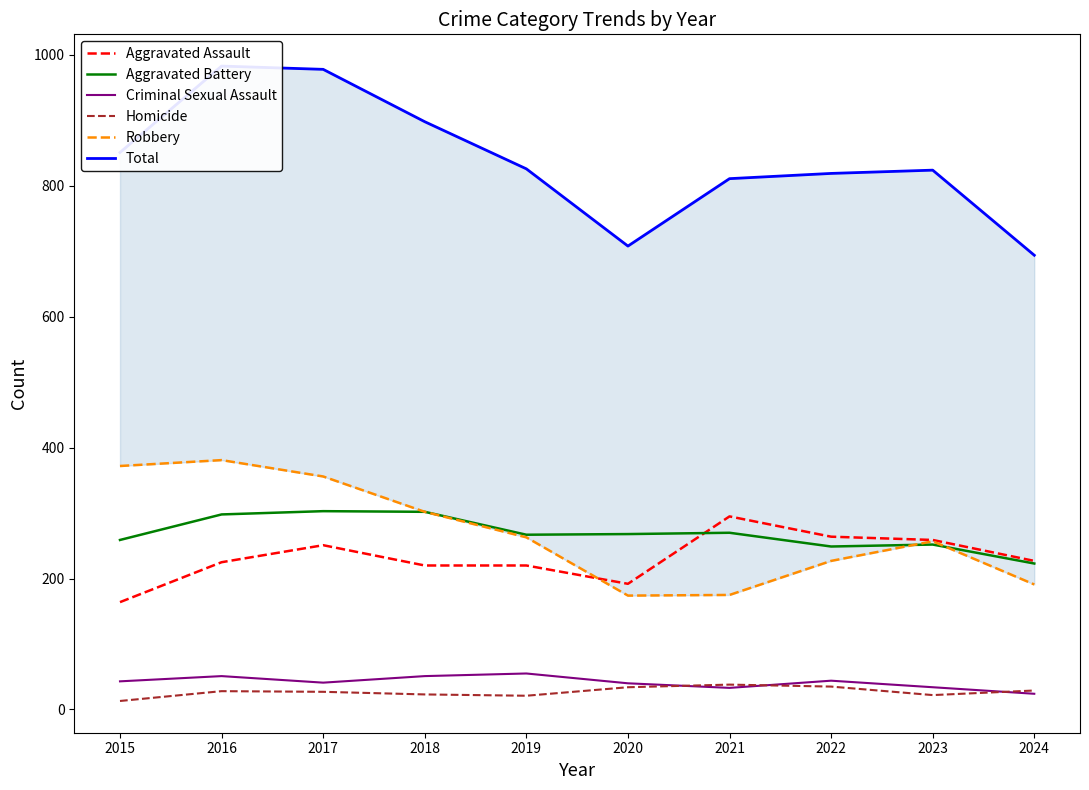

Reading left to right, list all the values displayed in this chart.

Aggravated Assault: 164	225	251	220	220	192	295	264	259	227
Aggravated Battery: 259	298	303	302	267	268	270	249	252	223
Criminal Sexual Assault: 43	51	41	51	55	40	33	44	34	24
Homicide: 13	28	27	23	21	34	38	35	22	29
Robbery: 372	381	356	302	263	174	175	227	257	191
Total: 851	983	978	898	826	708	811	819	824	694